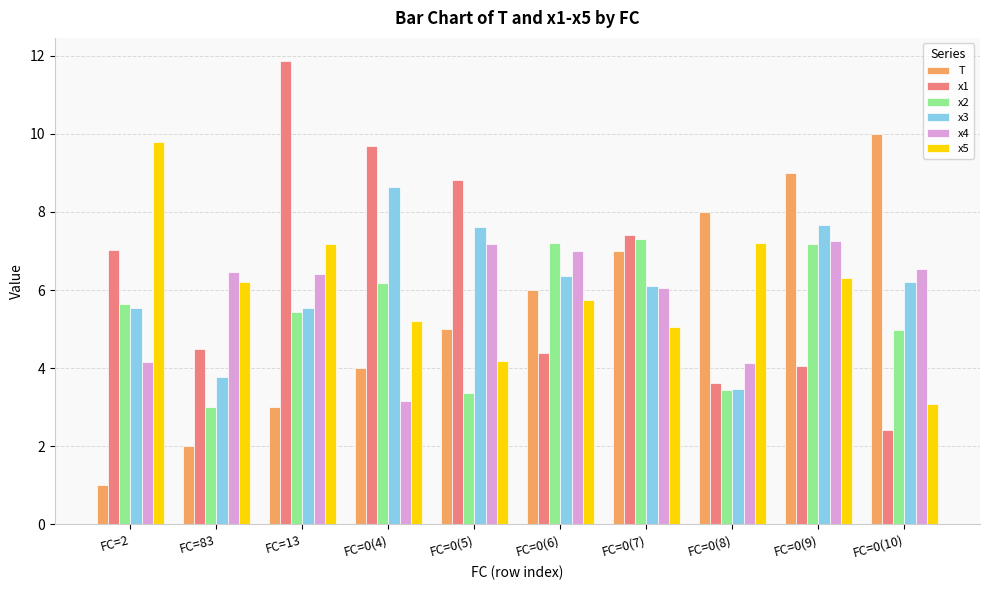

Is the value of x1 at FC=0(5) greater than the value of x5 at FC=0(7)?

Yes